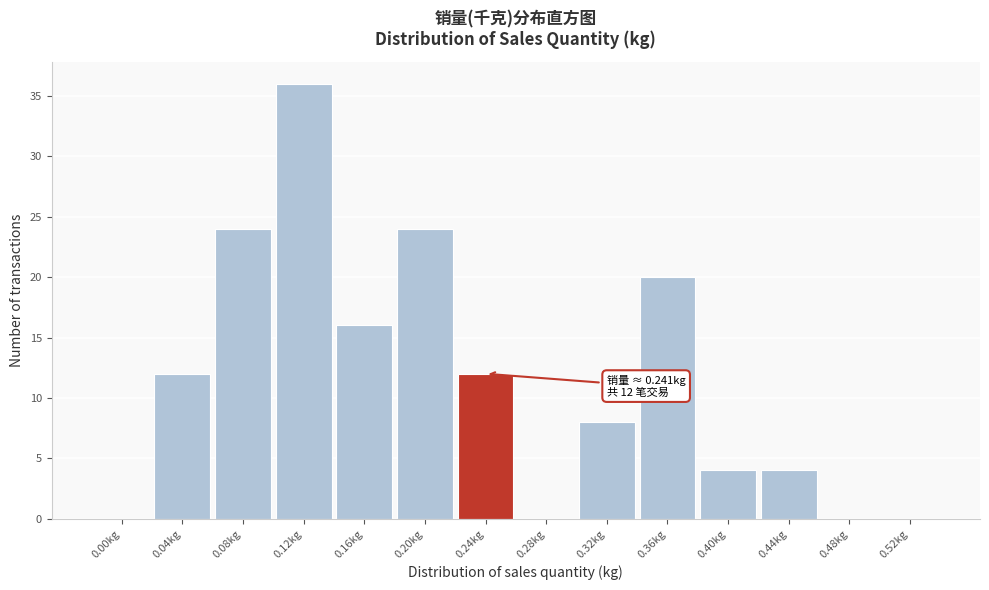

Reading left to right, what are all the values shown in this chart?

0.00kg=0	0.04kg=12	0.08kg=24	0.12kg=36	0.16kg=16	0.20kg=24	0.24kg=12	0.28kg=0	0.32kg=8	0.36kg=20	0.40kg=4	0.44kg=4	0.48kg=0	0.52kg=0